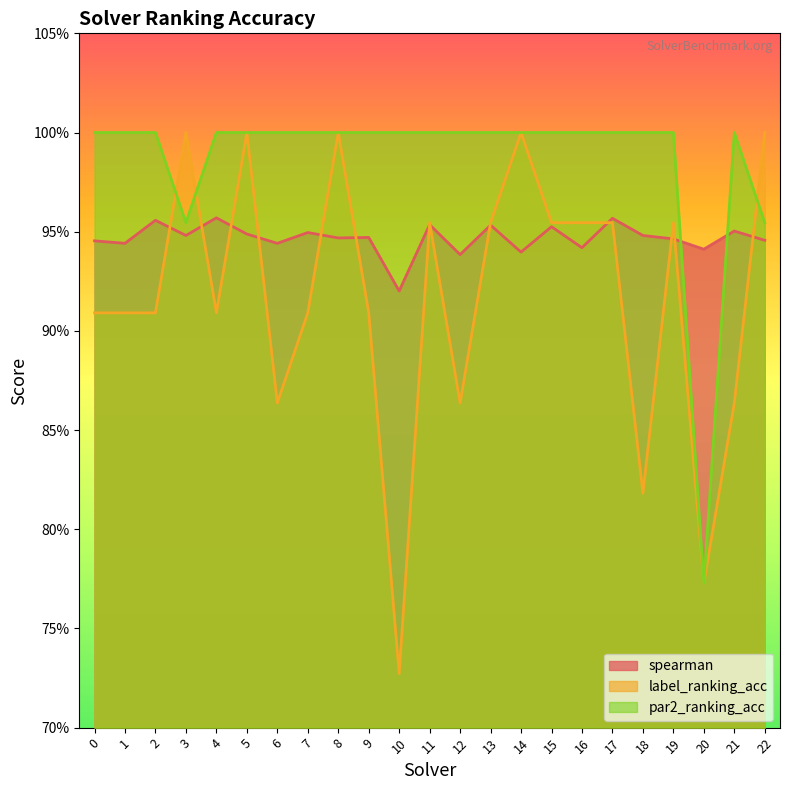

What is the value of the par2_ranking_acc point at the 3rd from the left?

1.0